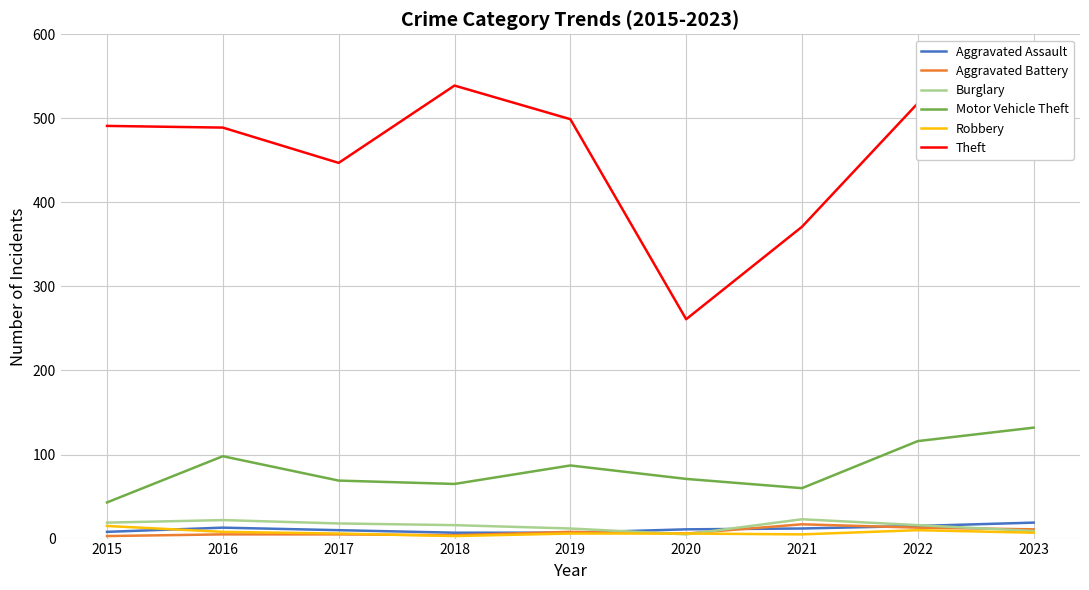

Rank the series by their maximum value, from highest to lowest.

Theft, Motor Vehicle Theft, Burglary, Aggravated Assault, Aggravated Battery, Robbery